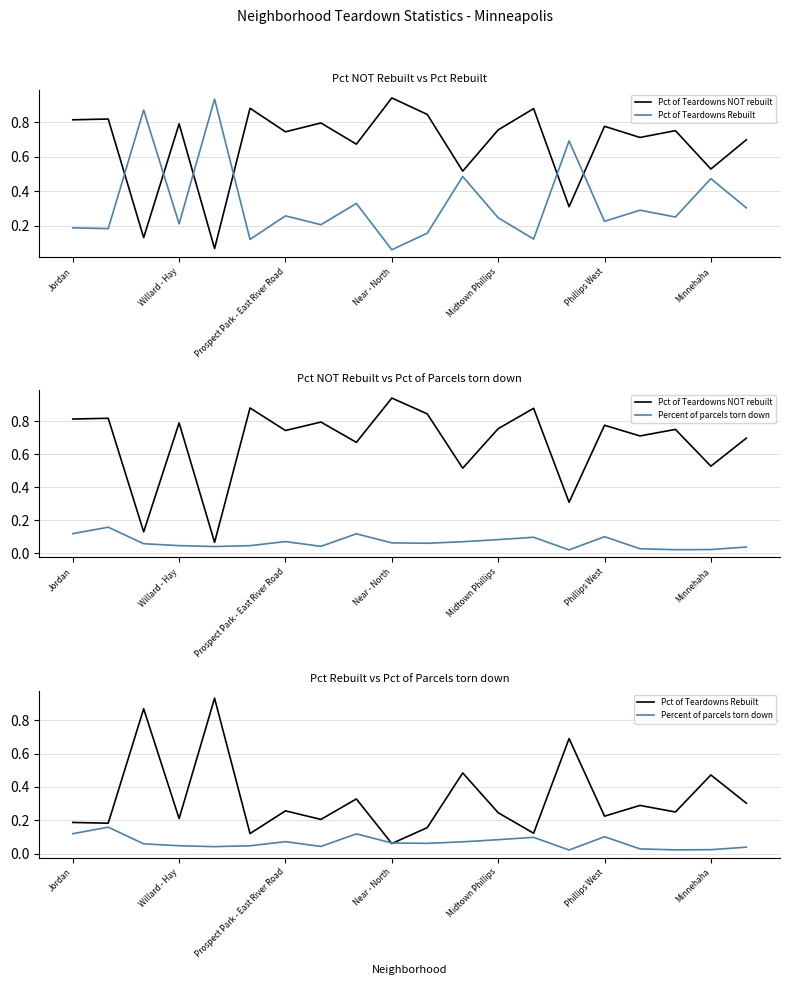

What is the difference between the second highest and second lowest values in the Pct of Teardowns Rebuilt series?

0.7